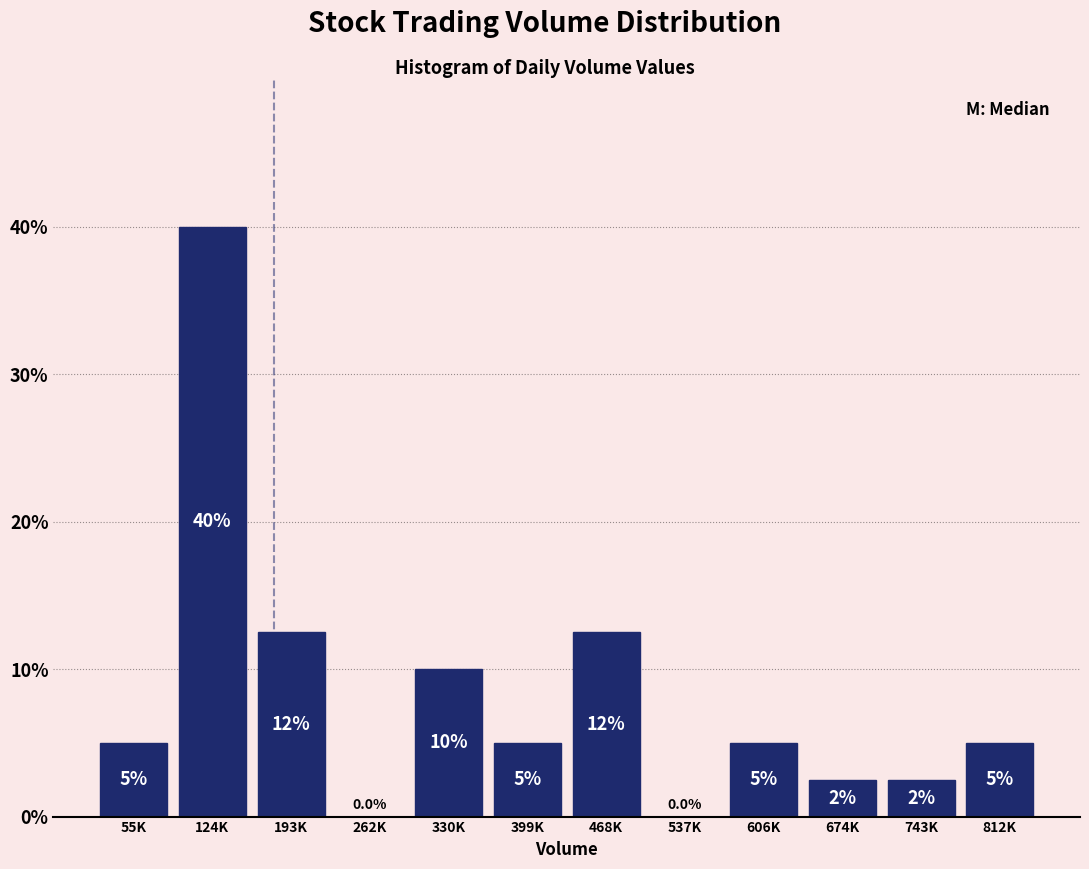

Reading right to left, what are all the values shown in this chart?

812K=5.0	743K=2.5	674K=2.5	606K=5.0	537K=0.0	468K=12.5	399K=5.0	330K=10.0	262K=0.0	193K=12.5	124K=40.0	55K=5.0